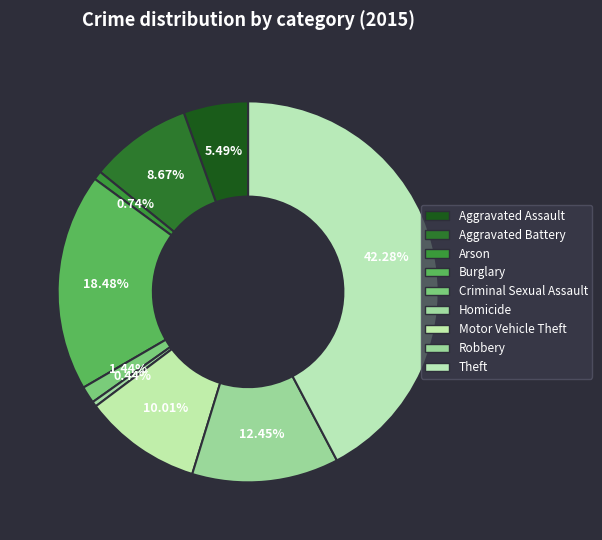

To the nearest percent, what is the difference between the Homicide and Aggravated Assault slice percentages?

5%